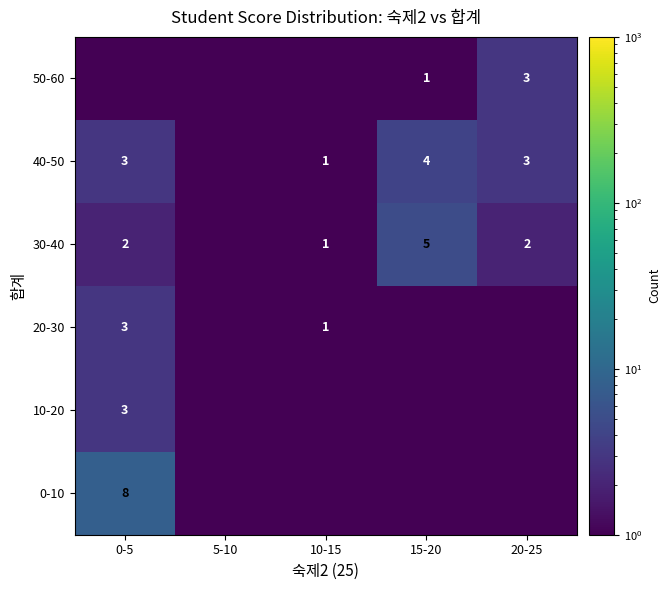

Which category has the lowest value across all series?

5-10